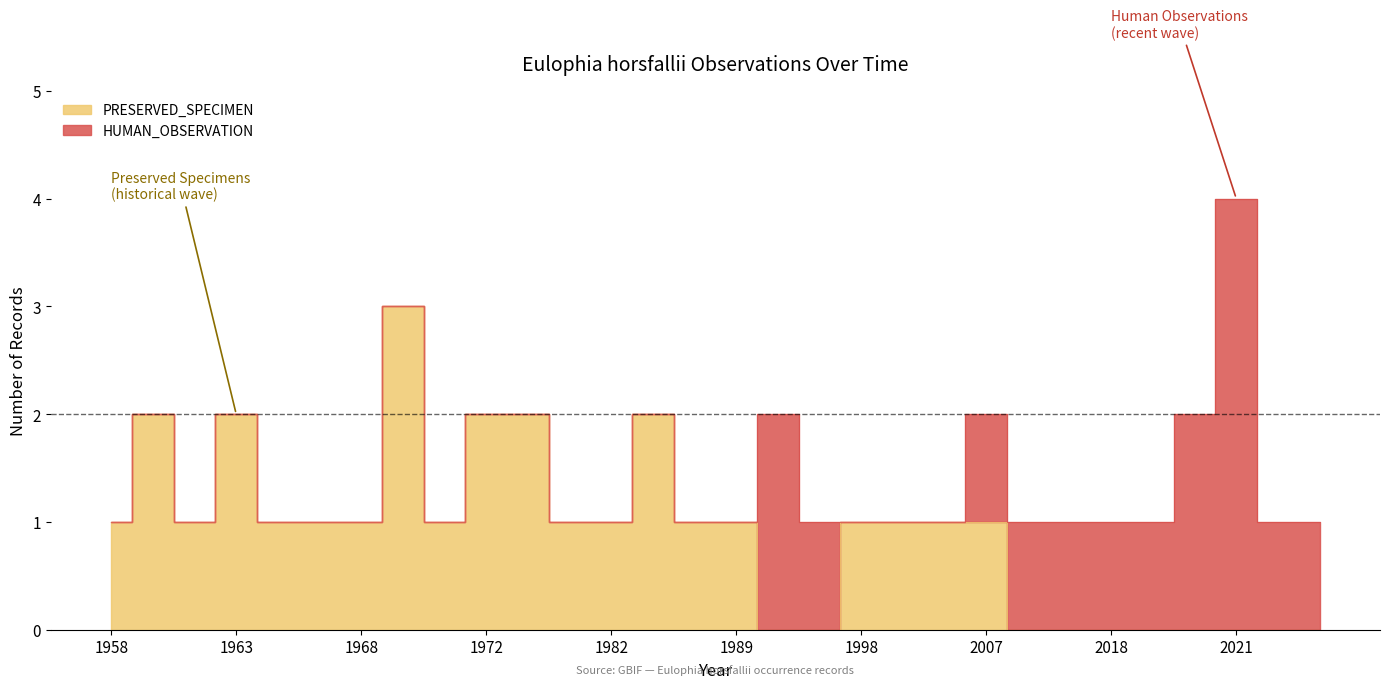

What are all the series names shown in the legend?

HUMAN_OBSERVATION, PRESERVED_SPECIMEN